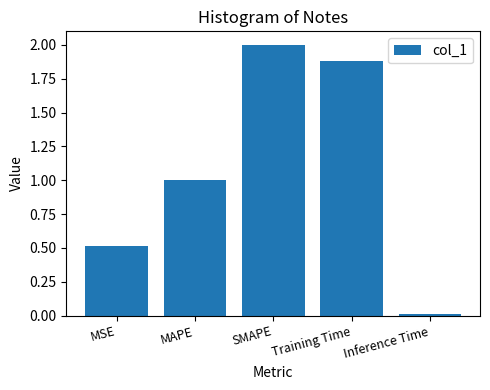

How many bars are there in total?

5